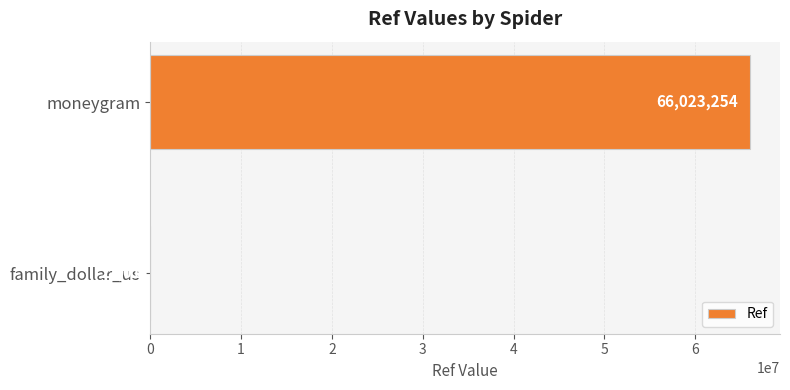

Which category has the highest value across all series?

moneygram